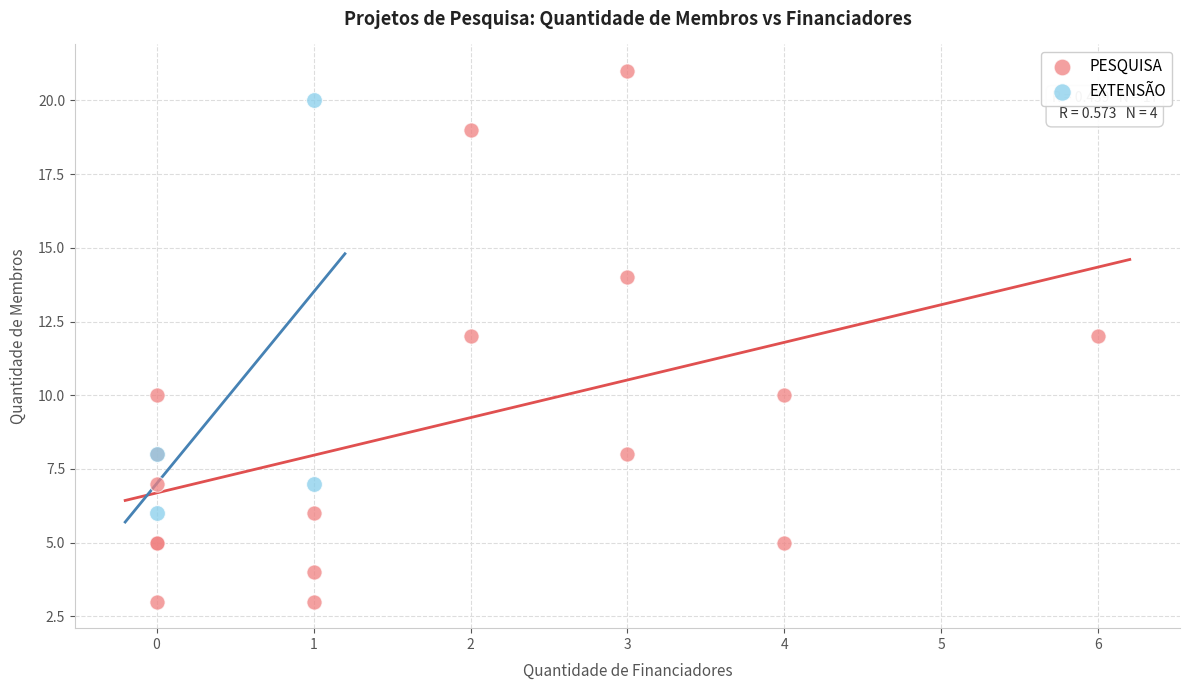

Which series has the largest Y range (max minus min)?

PESQUISA